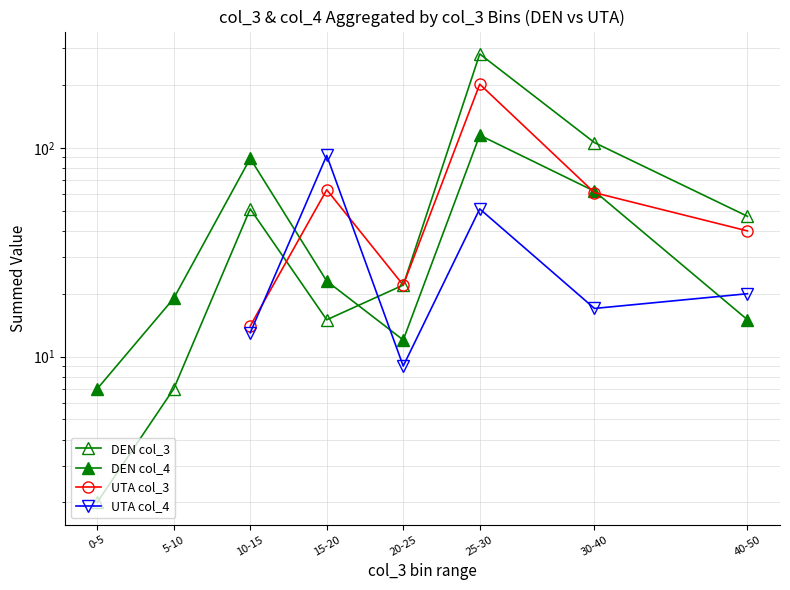

Where does the DEN col_4 series first go above 23?

10-15